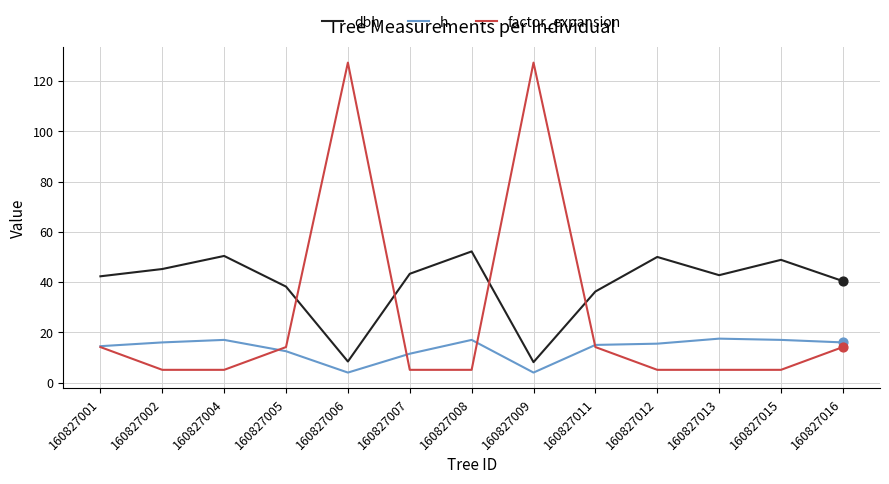

Which series has the largest range (max minus min)?

factor_expansion